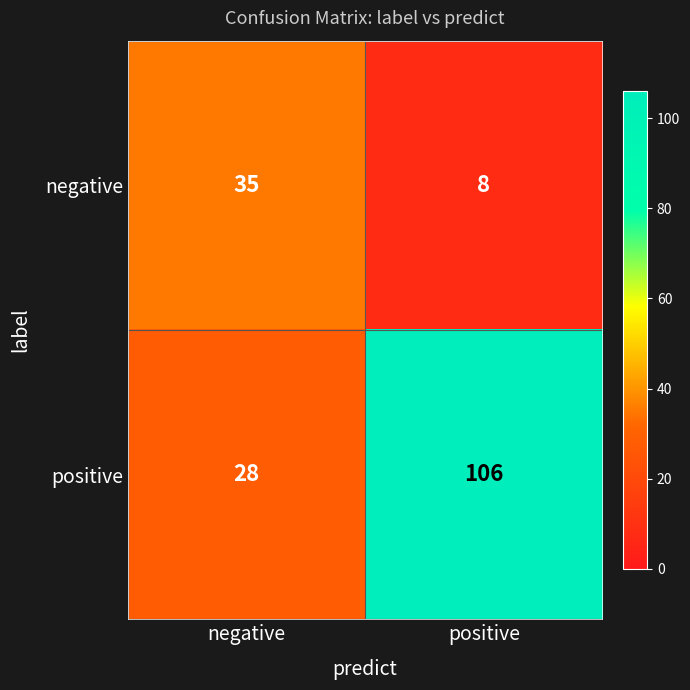

What is the total value across all series at negative?

63